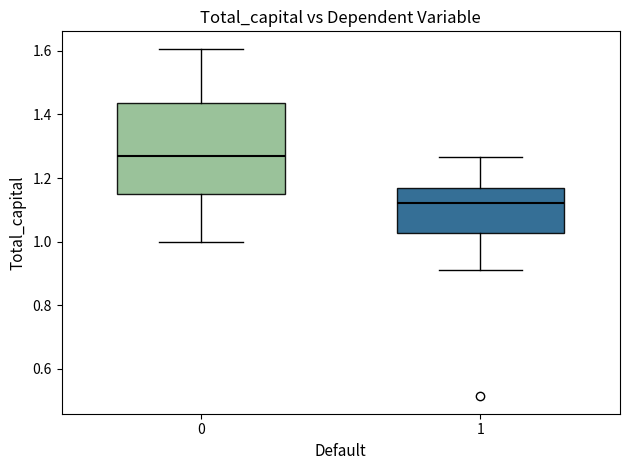

Which box's median line is the highest?

0